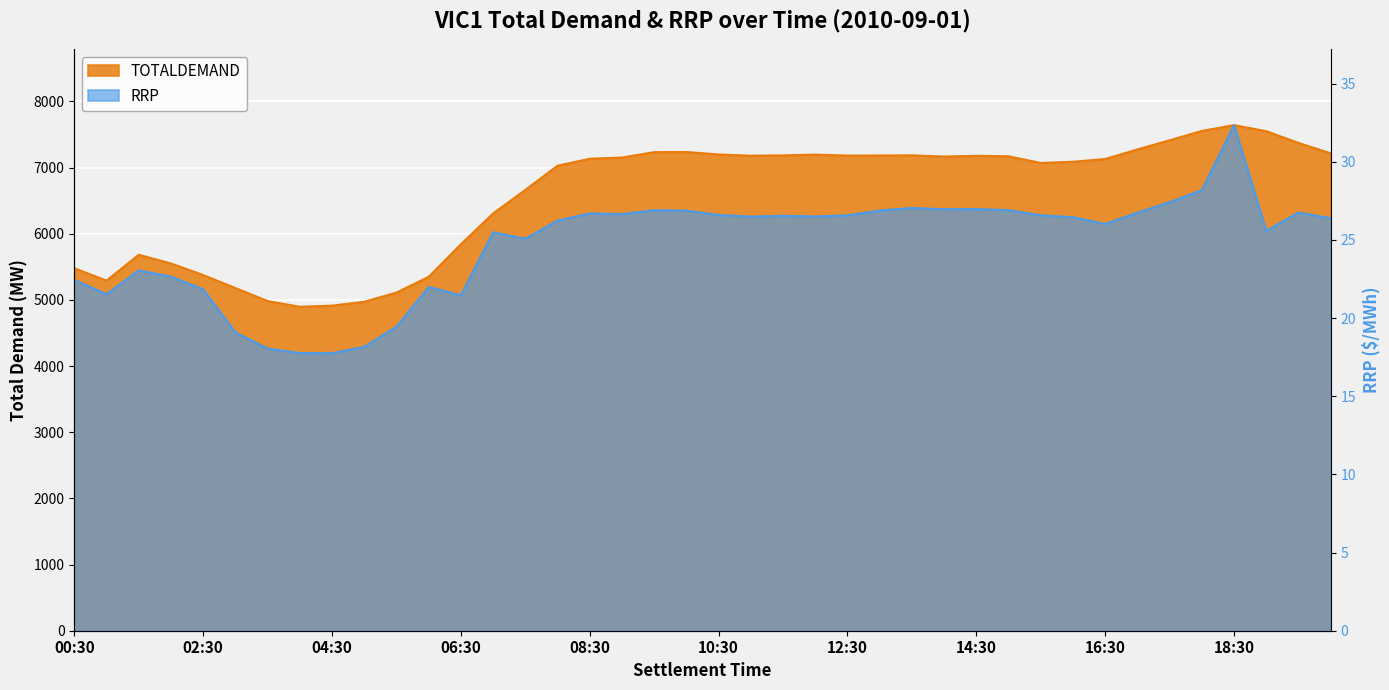

Which category has the highest value across all series?

18:30